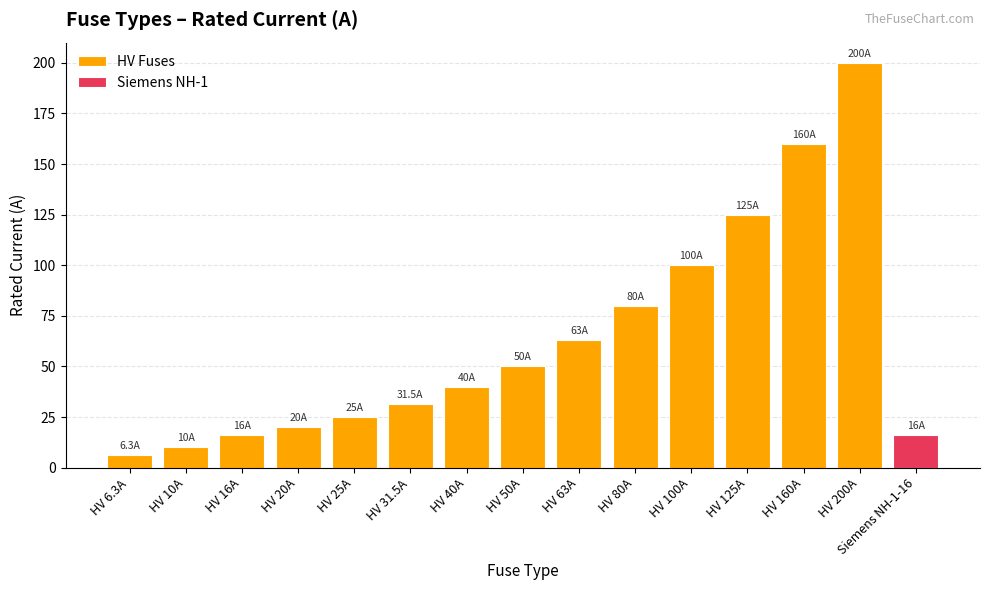

What is the change in value from HV 20A to HV 125A?

+105.0